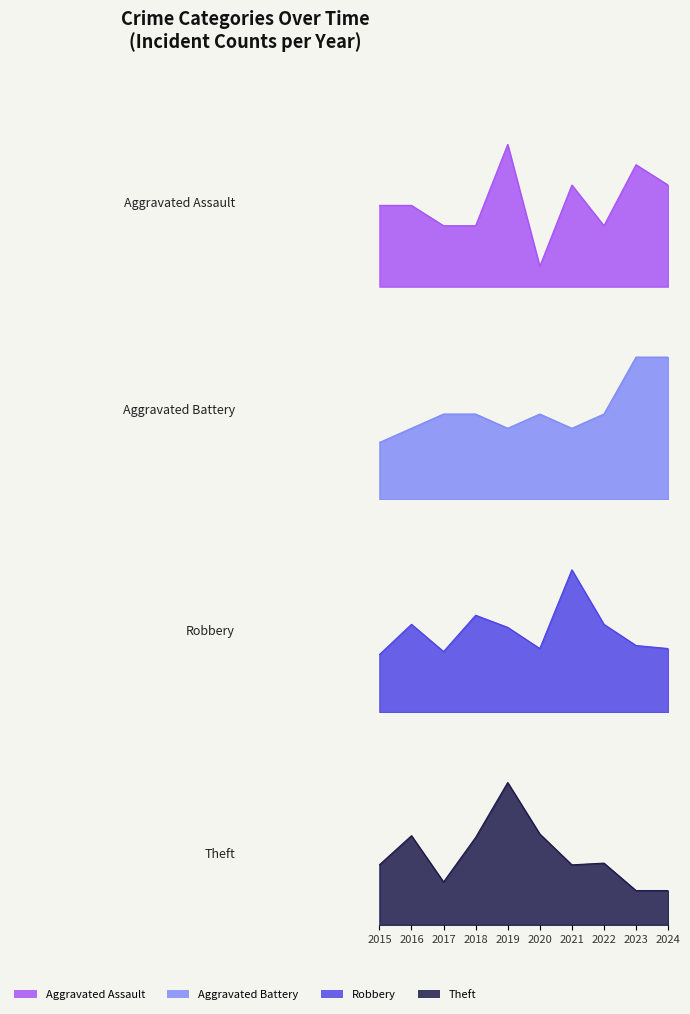

How many lines are shown in the chart?

4